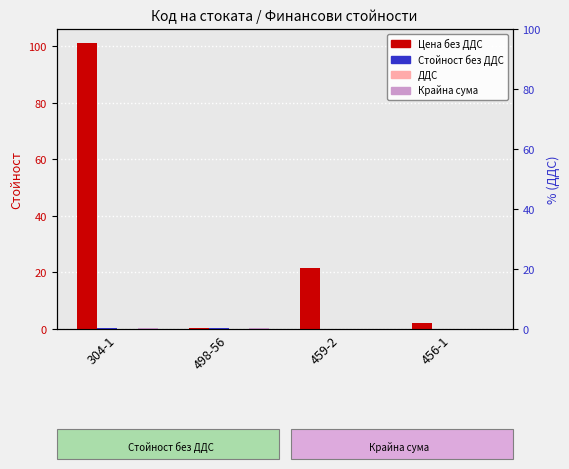

Is the value of ДДС at 459-2 greater than the value of Крайна сума at 498-56?

No